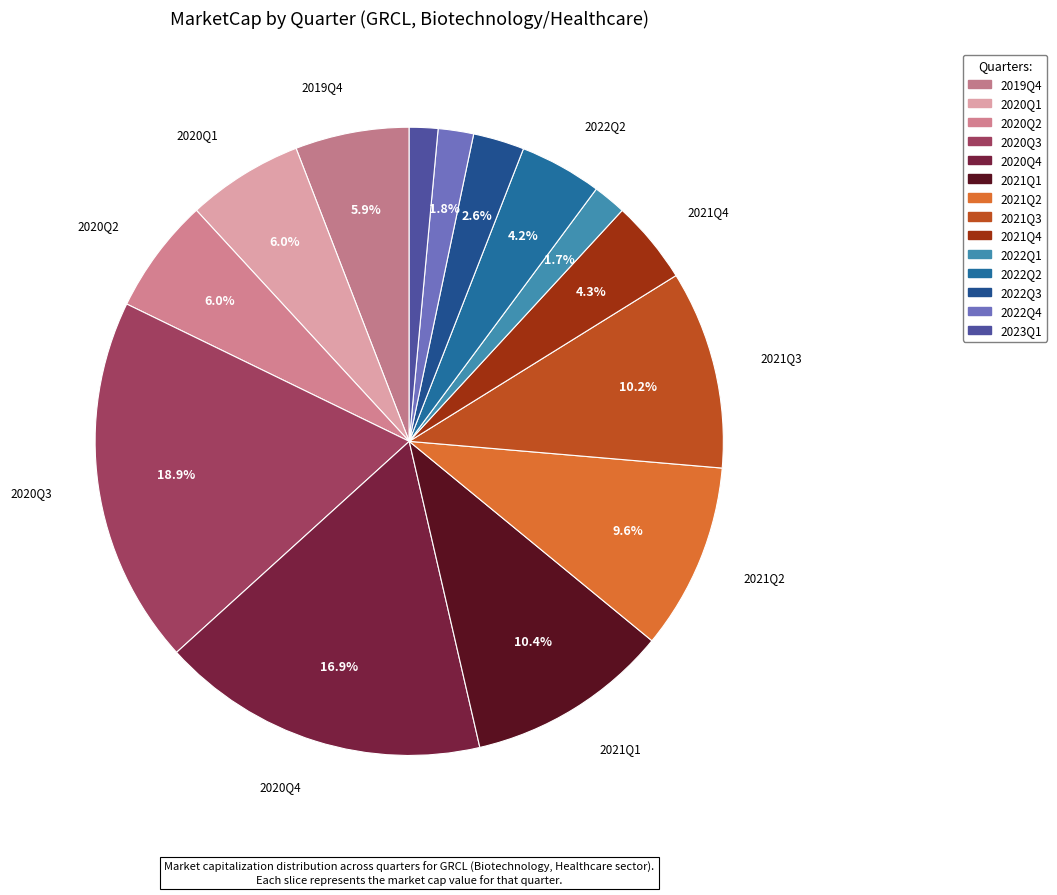

How many segments does this pie chart have?

14